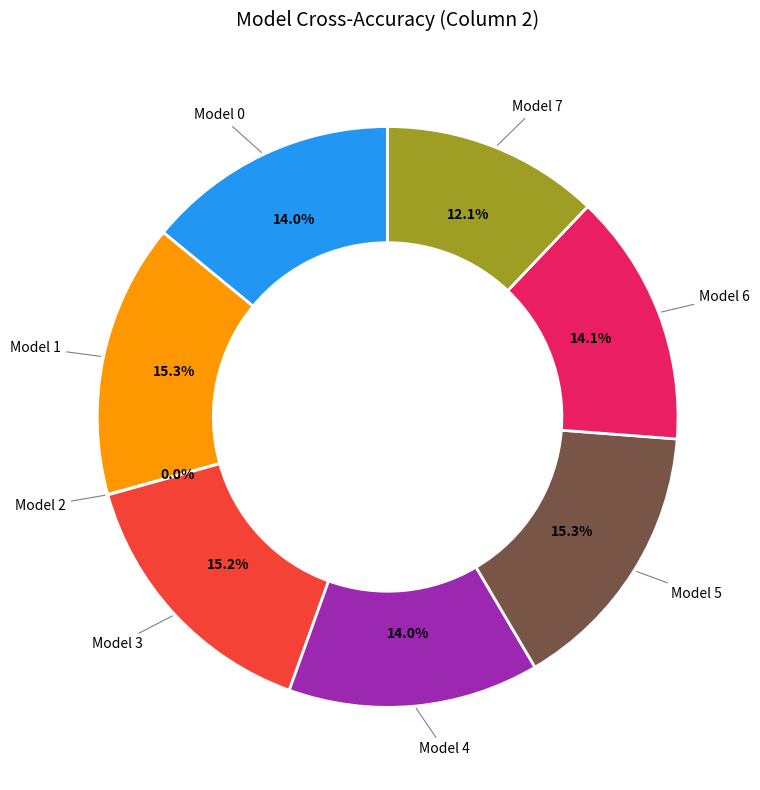

Is there a majority slice in this chart?

No